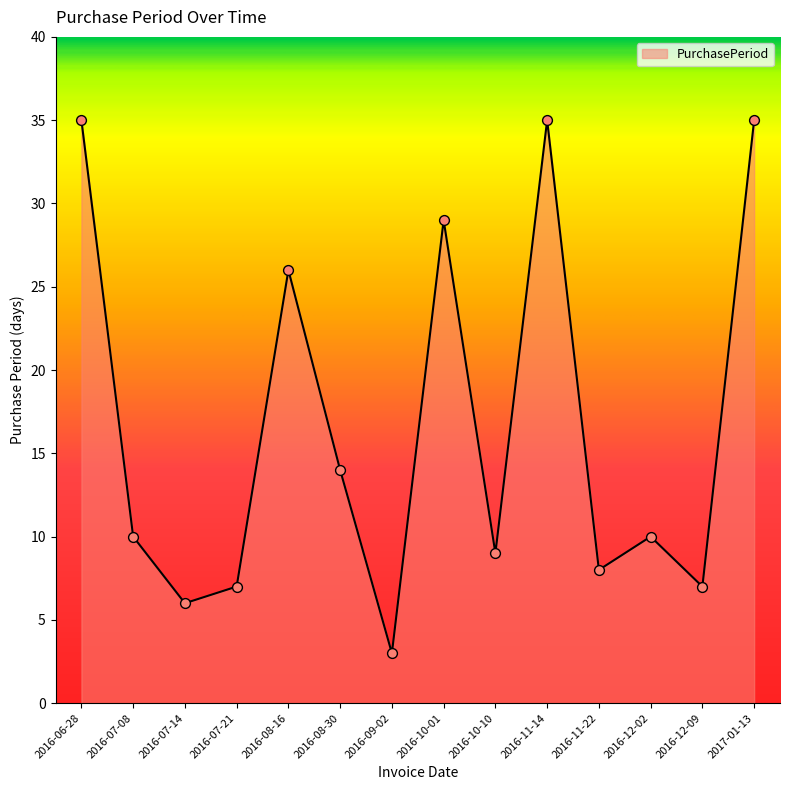

What is the change in value from 2016-12-09 to 2017-01-13?

+28